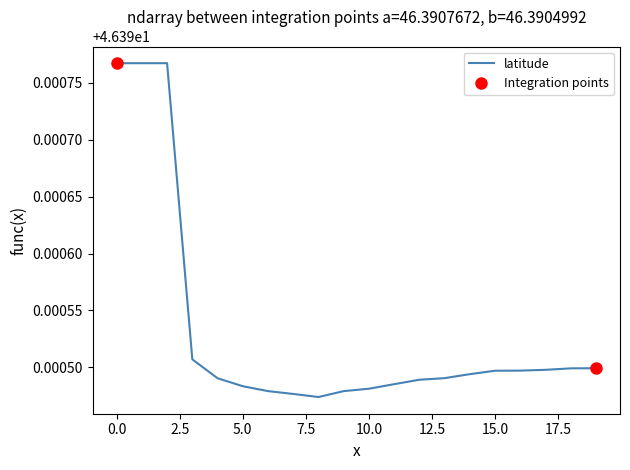

The value at 12.5 is 46.4. True or false?

True